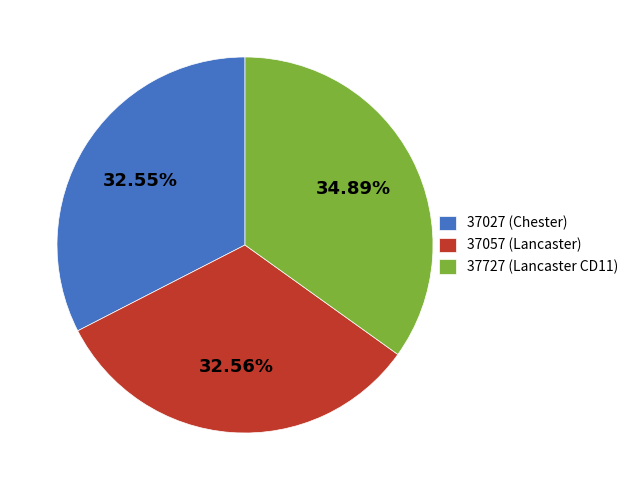

Which slice is the largest?

37727 (Lancaster CD11)